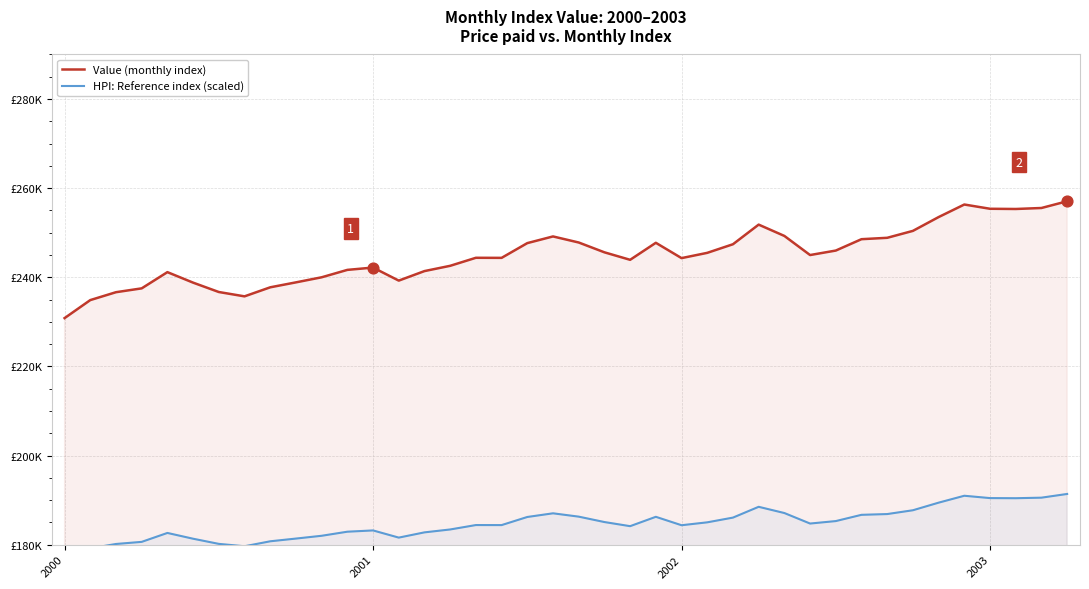

Which series reaches the minimum Y coordinate?

HPI: Reference index (scaled)